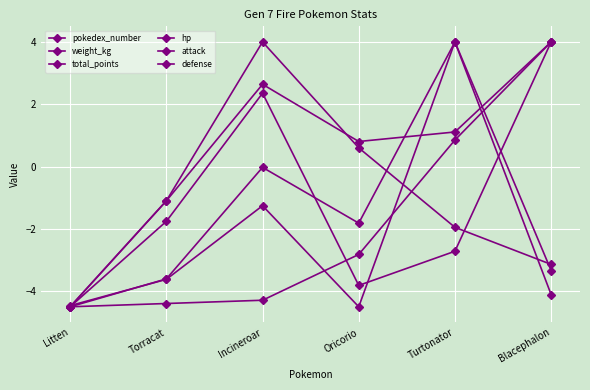

Which series has the largest range (max minus min)?

pokedex_number